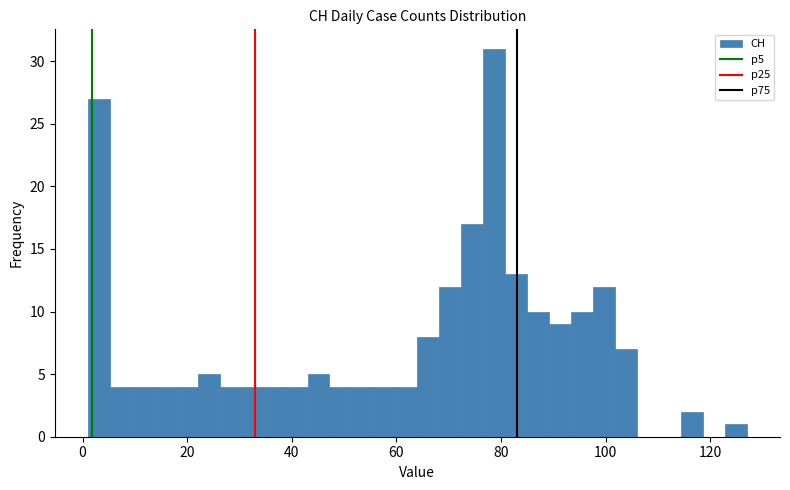

Read against the x-axis, roughly where is the centre of the tallest bar?

78